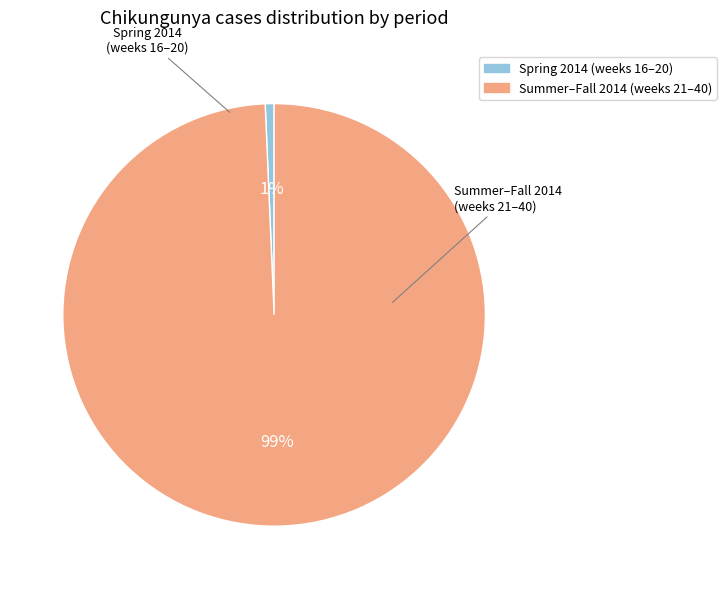

To the nearest percent, what is the average slice percentage?

50%